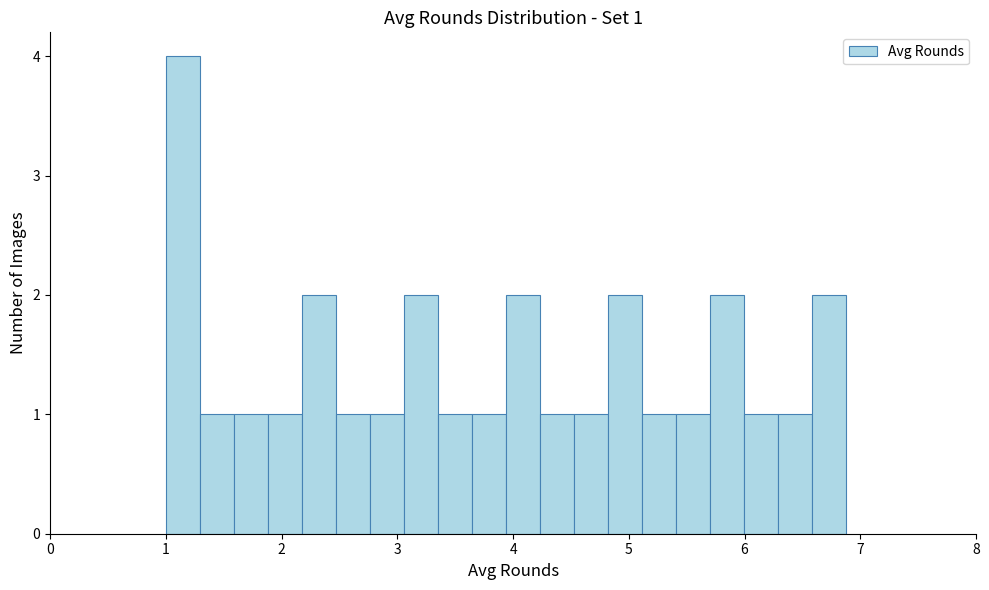

Read against the x-axis, roughly where is the centre of the tallest bar?

1.1